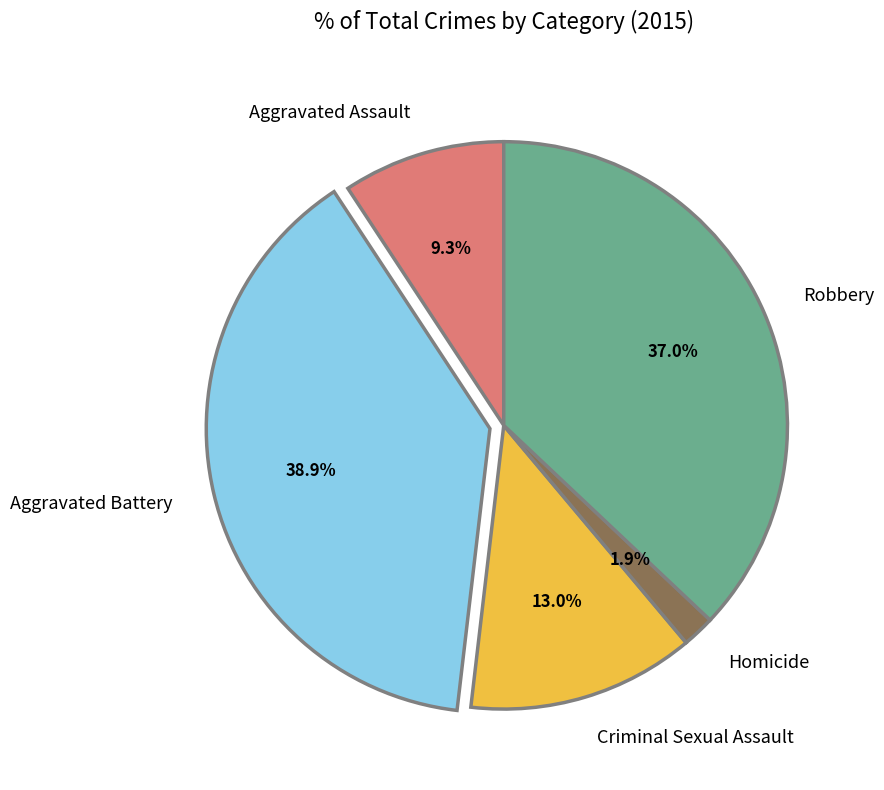

To the nearest percent, what percentage of the pie is Criminal Sexual Assault?

13%